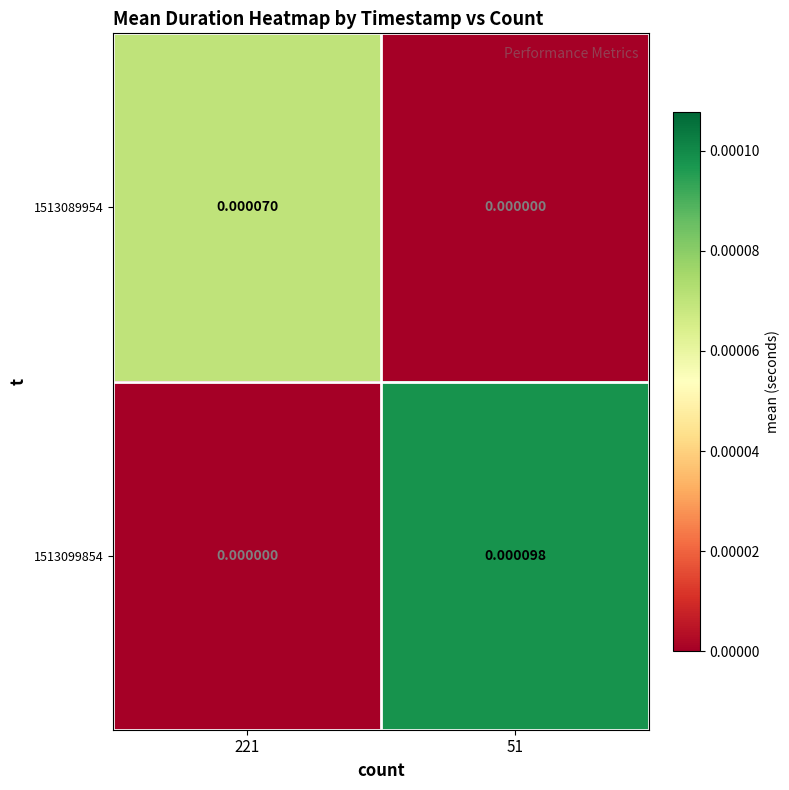

Is the value of 1513099854 at 51 greater than the value of 1513089954 at 221?

Yes